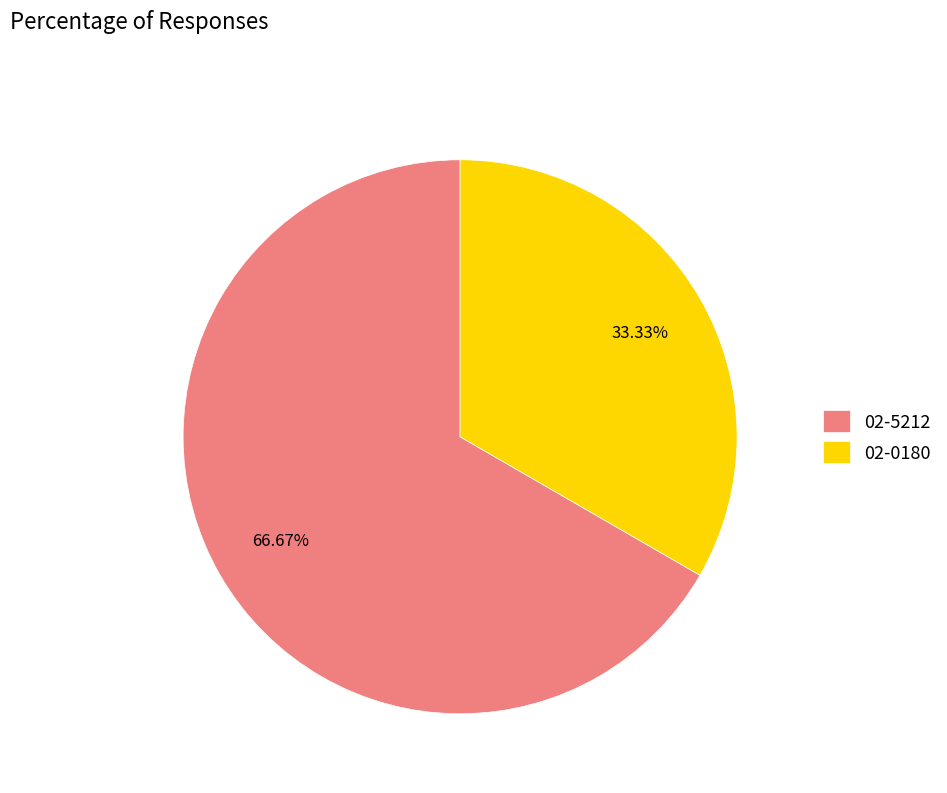

Between 02-5212 and 02-0180, which is larger?

02-5212